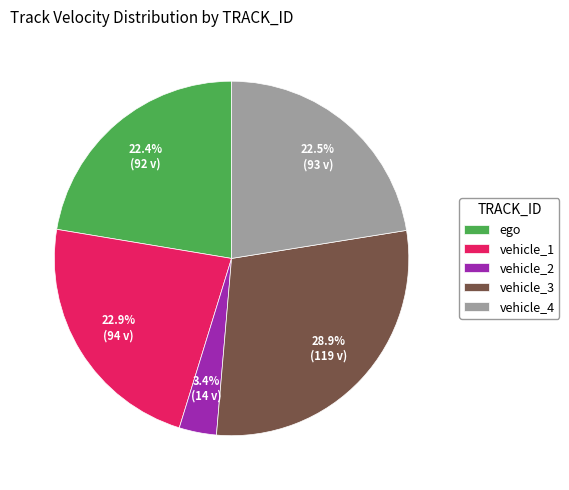

Does vehicle_3 account for over 50% of the chart?

No